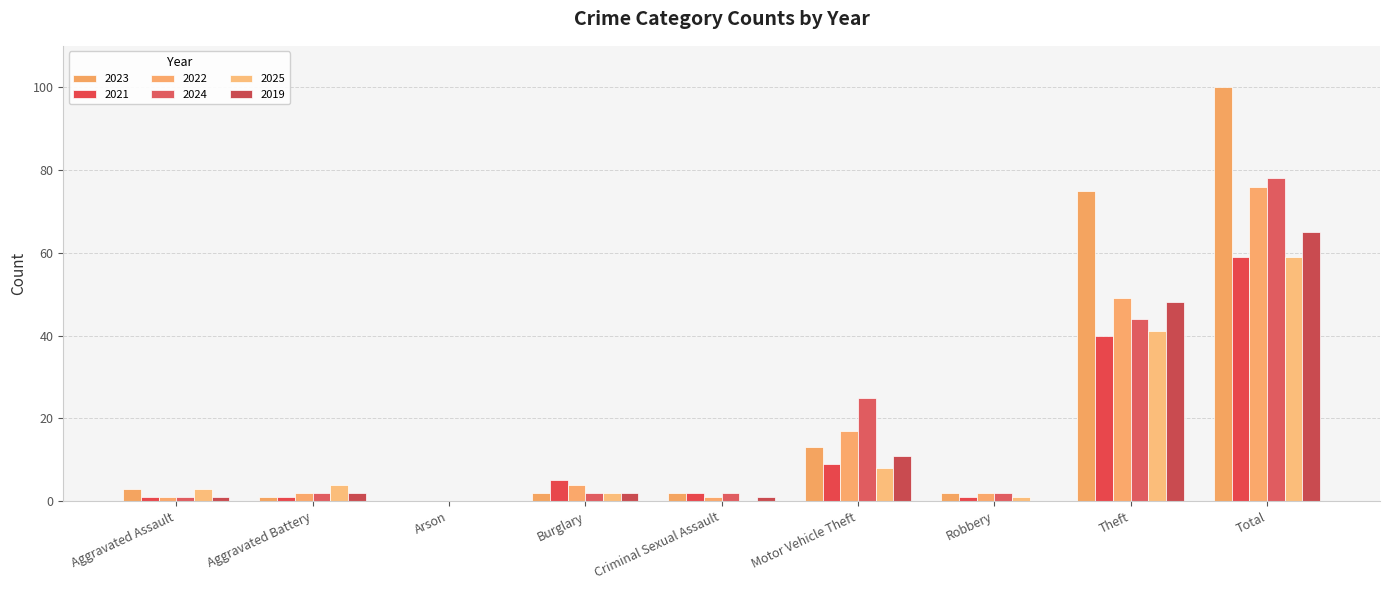

How many groups of bars are there?

9